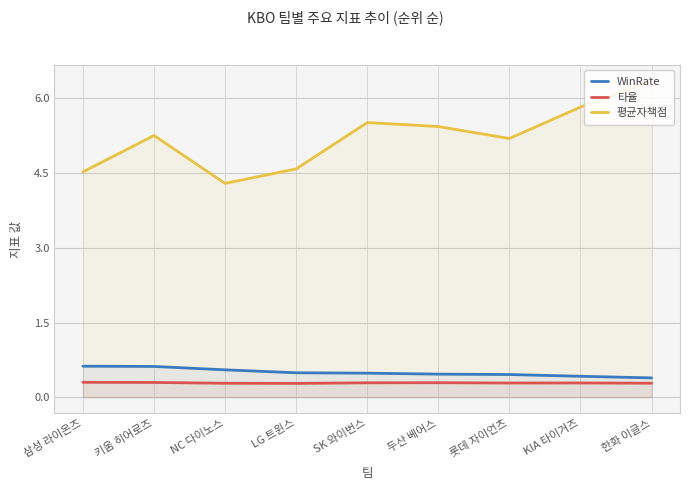

Which series has the widest spread of values?

평균자책점